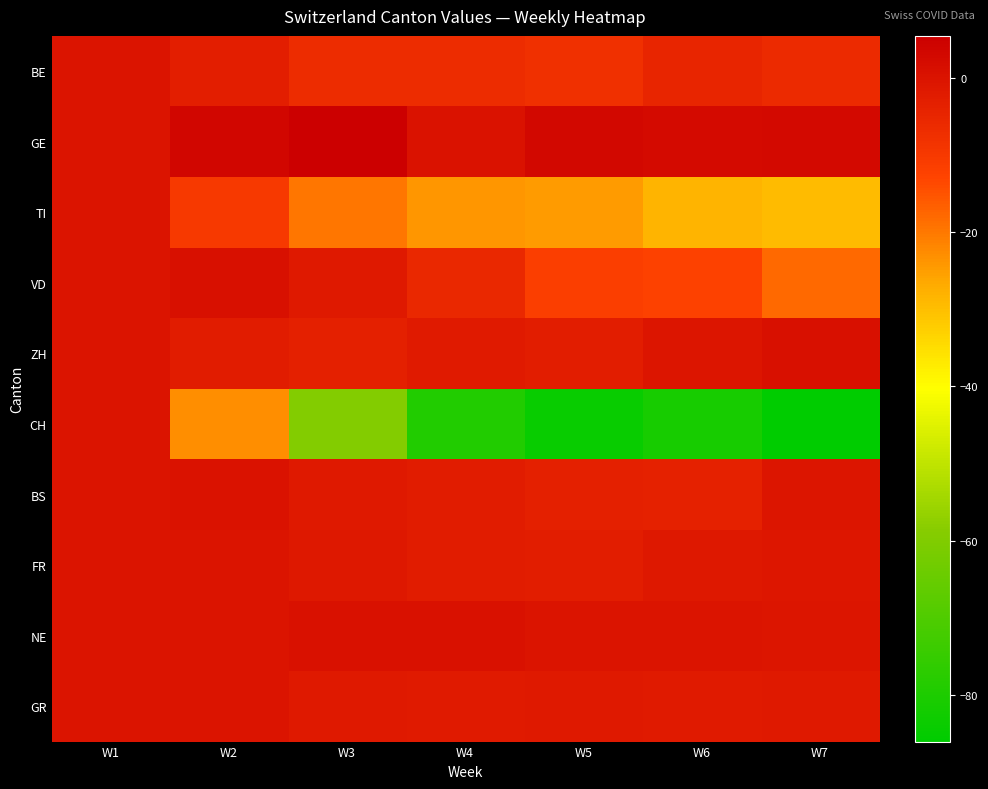

Which has a higher value, W3 or W1?

W1